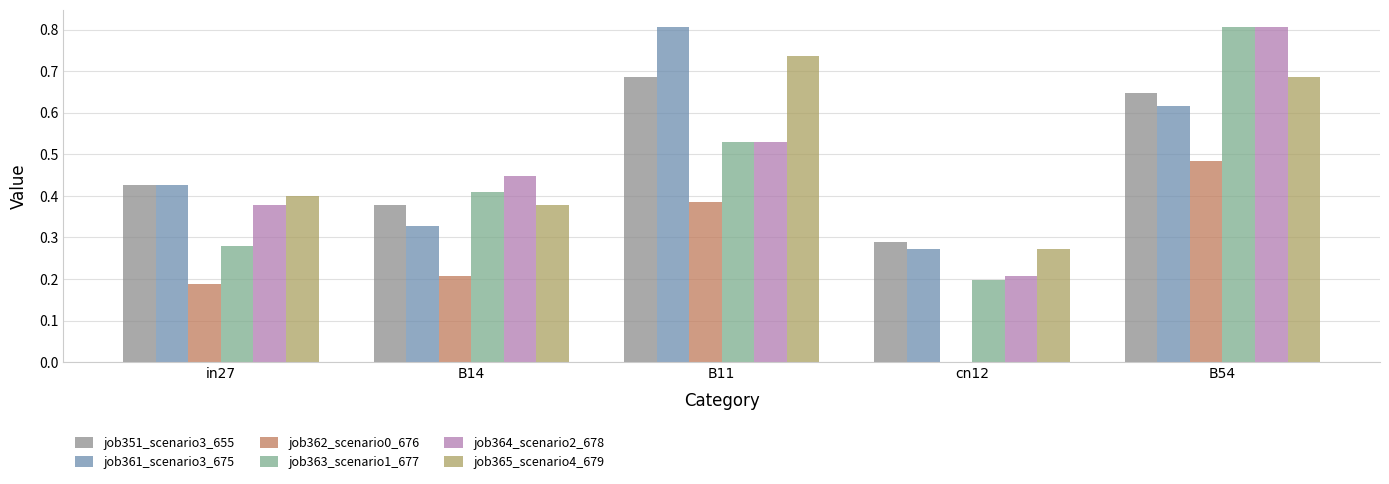

Does the chart contain stacked bars?

No